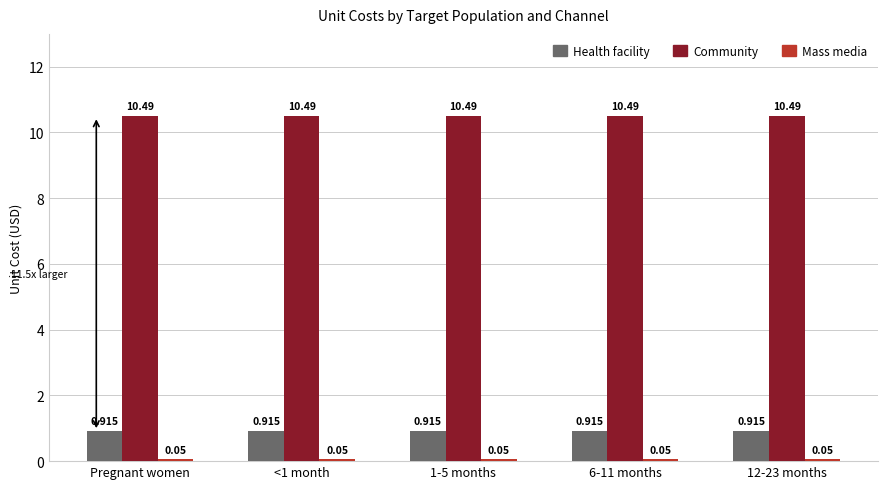

Count the number of data series in this chart.

3